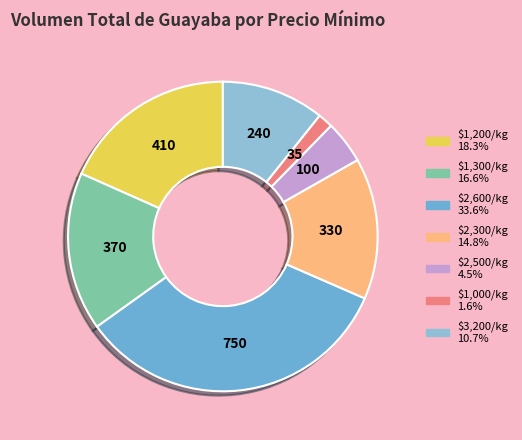

Does any single category account for the majority?

No